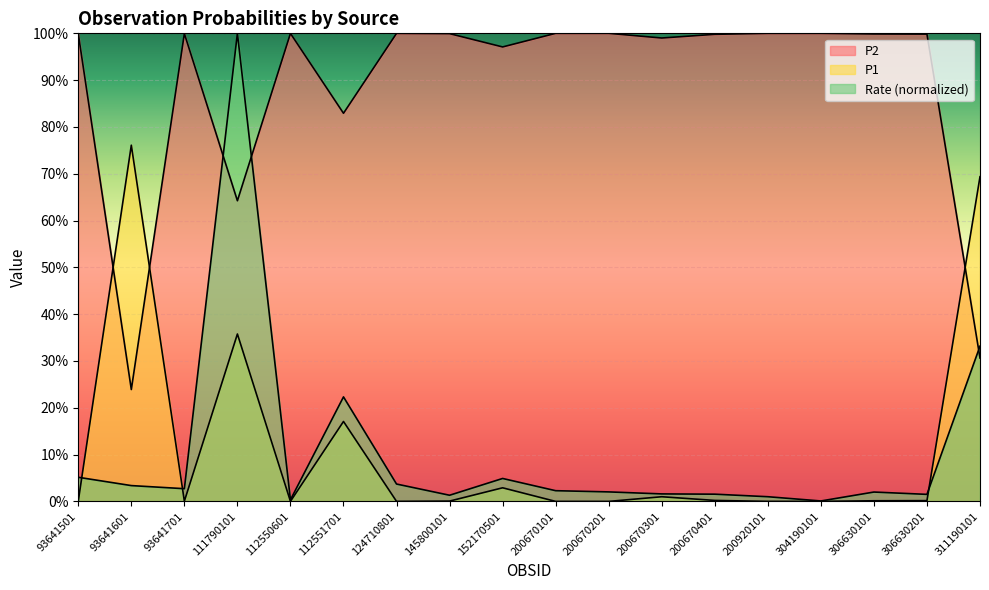

What are all the series names shown in the legend?

P1, P2, Rate